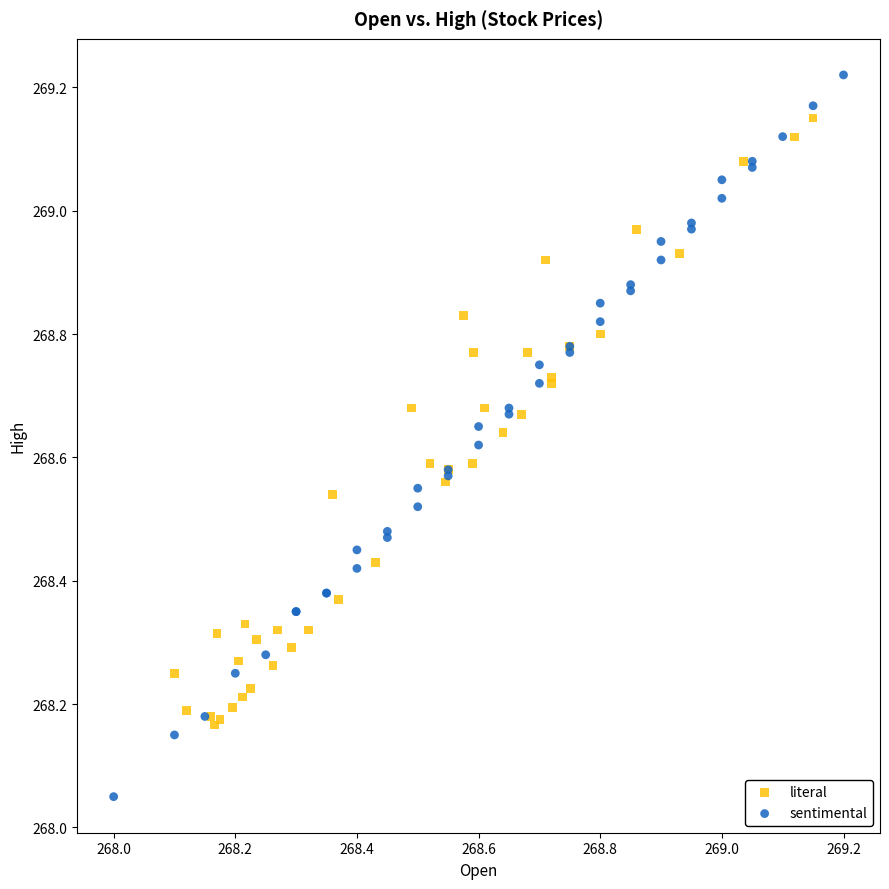

Which series reaches the minimum Y coordinate?

sentimental